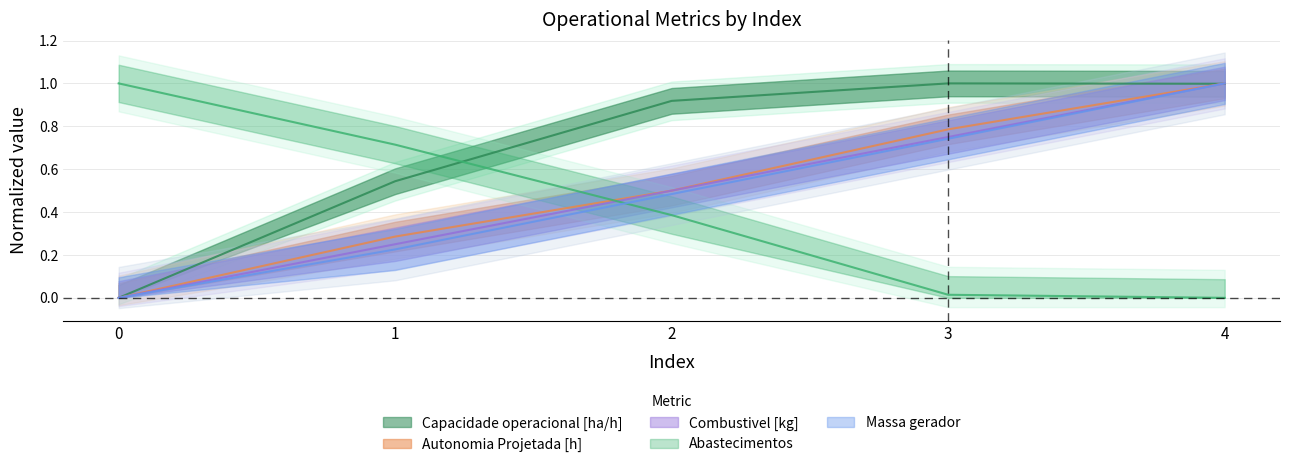

What is the value of the Combustivel [kg] point at the 4th from the left?

0.8